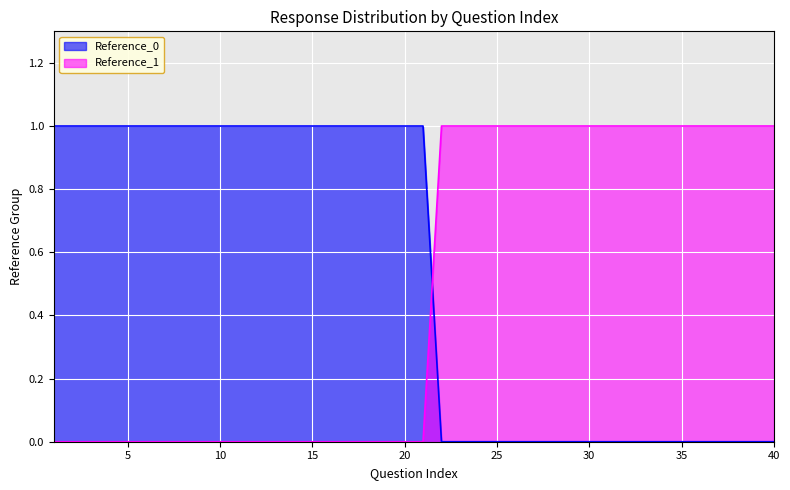

Between 6 and 40, which series saw the biggest shift?

Reference_0